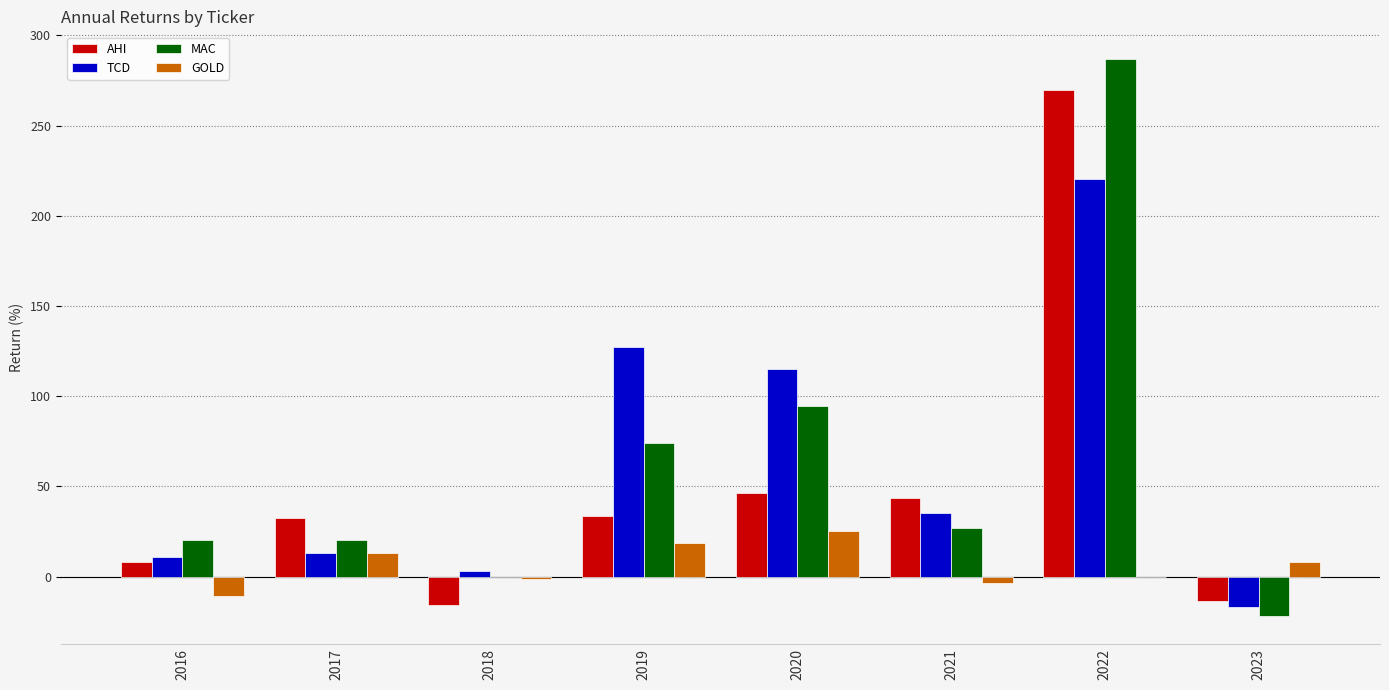

Between 2022 and 2023, which series saw the biggest shift?

MAC